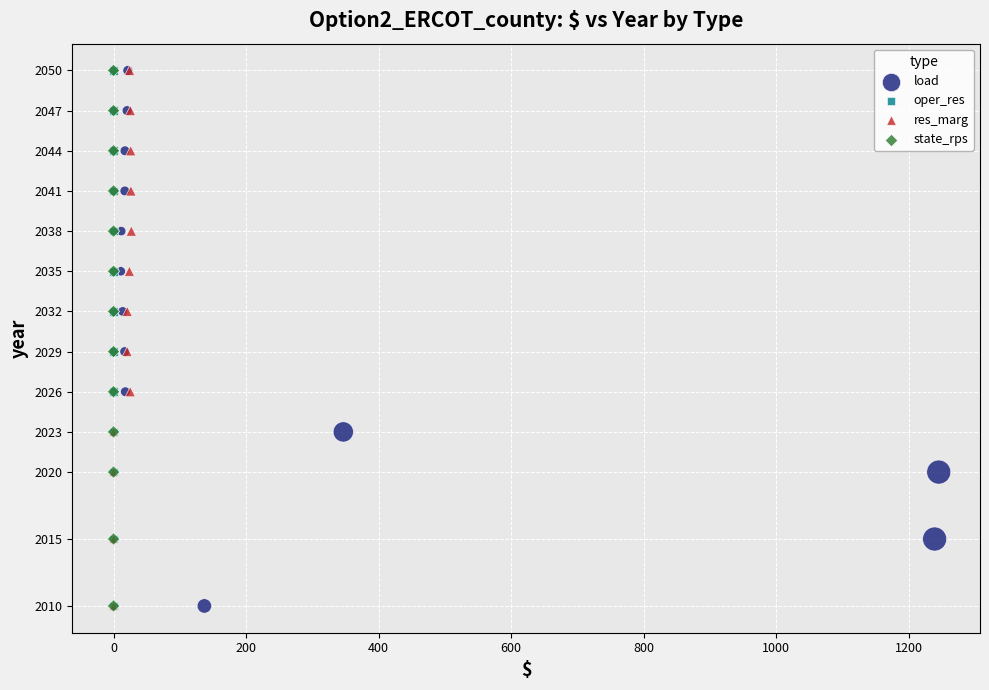

What are all the series names shown in the legend?

load, oper_res, res_marg, state_rps